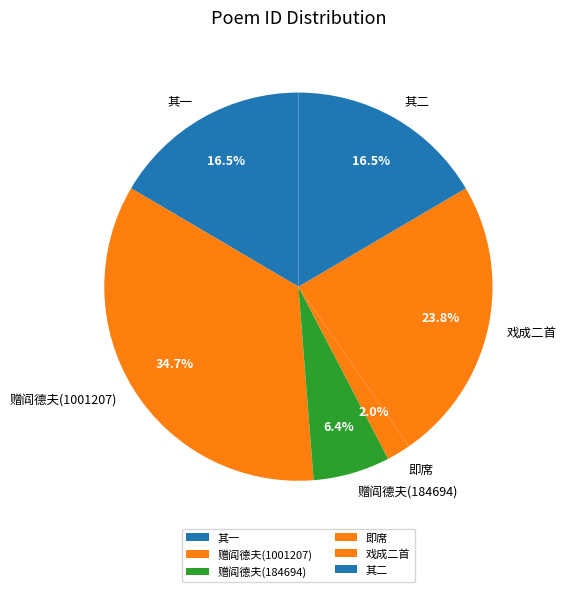

Which has a higher value, 赠阎德夫(184694) or 赠阎德夫(1001207)?

赠阎德夫(1001207)